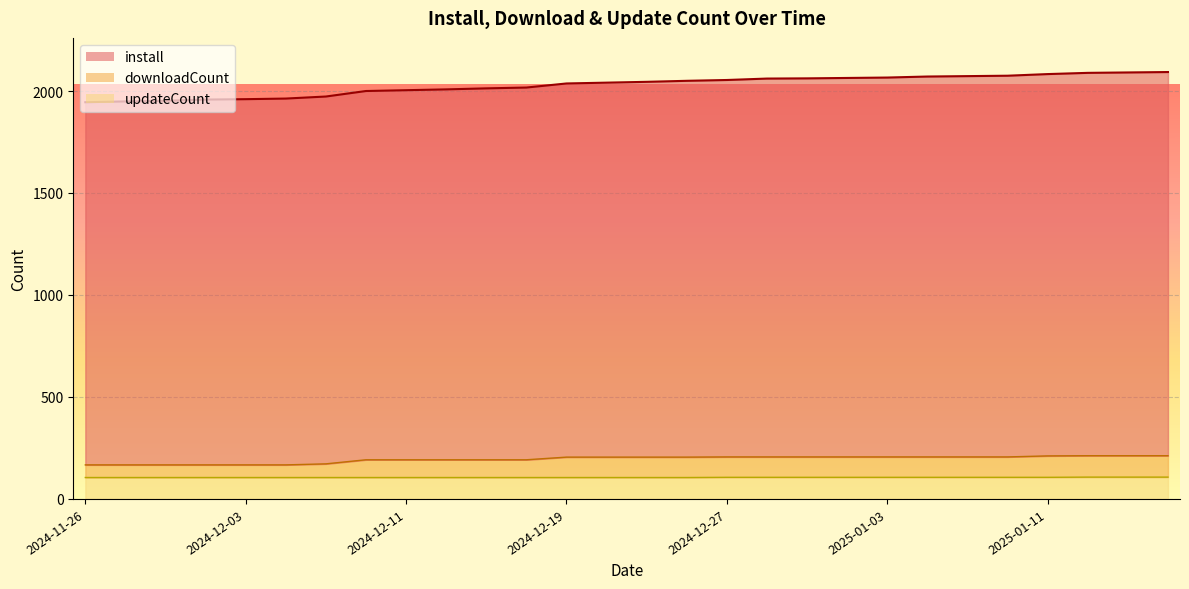

Which series has the largest total across all categories?

install